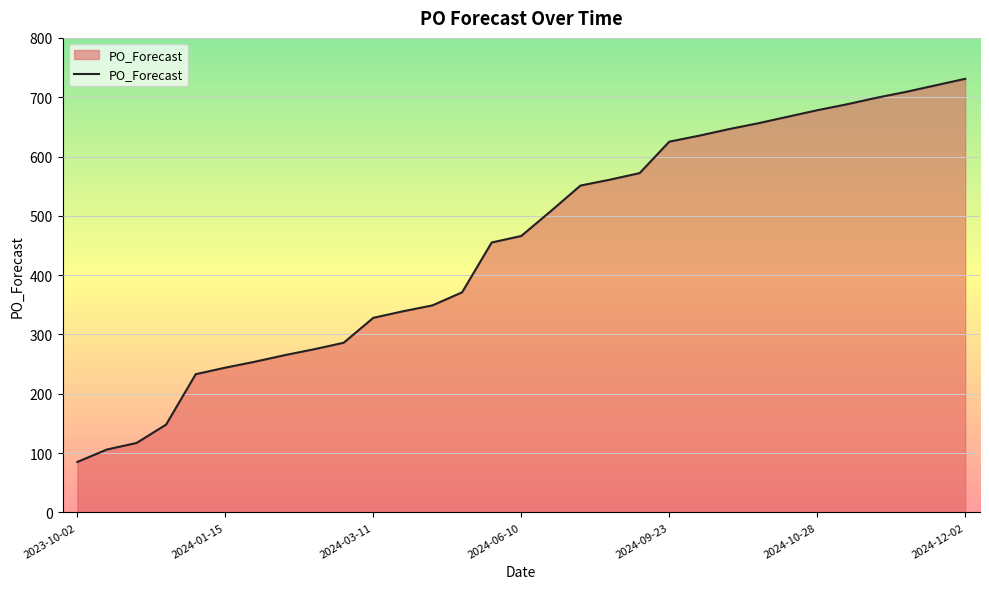

What is the maximum value shown in the chart?

731